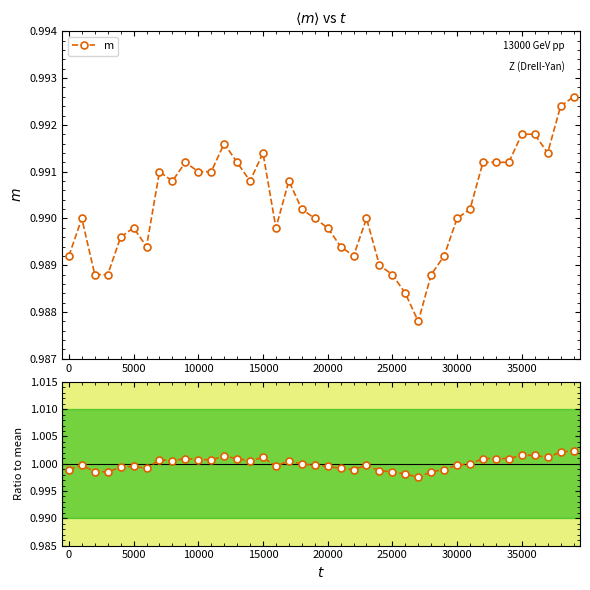

Count the m values in the range 0 to 1.

40